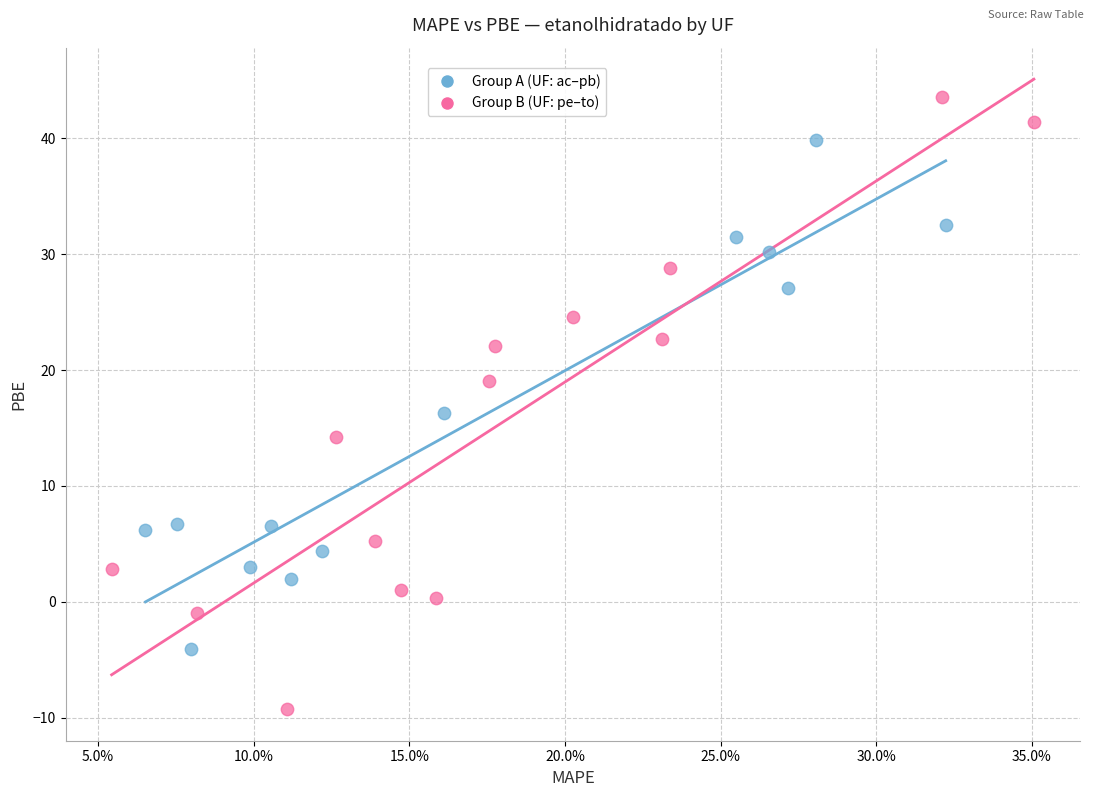

Which series has the largest Y range (max minus min)?

Group B (UF: pe–to)